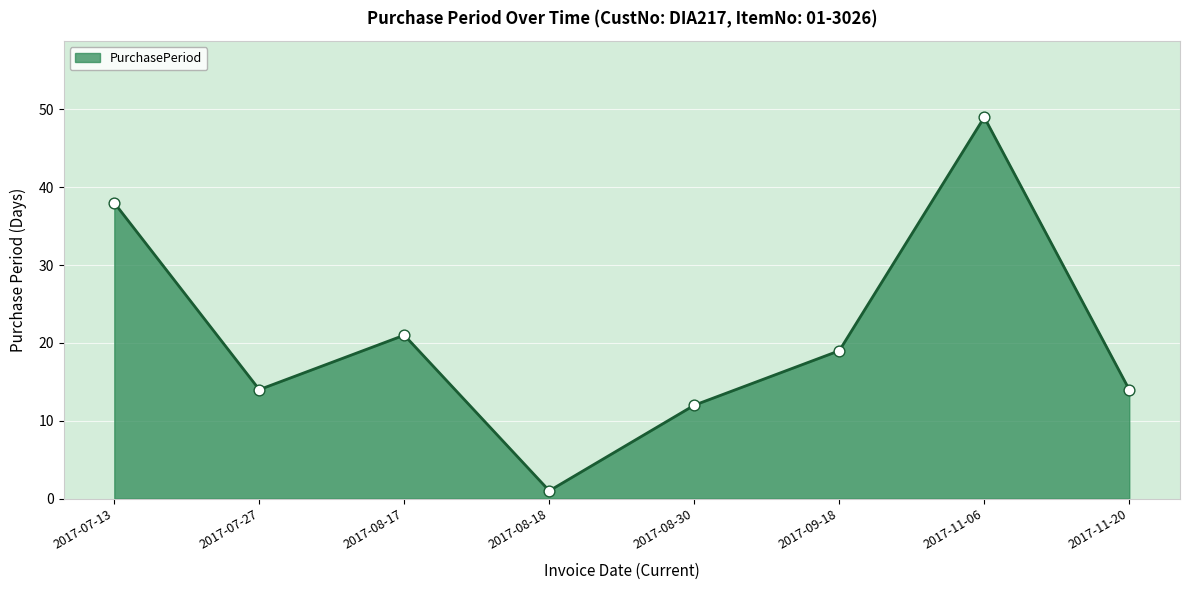

What is the ratio of the value at 2017-09-18 to the value at 2017-08-30?

1.6